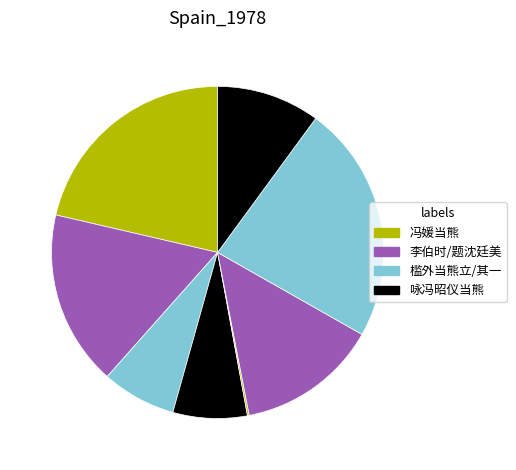

How many slices are in this pie chart?

8